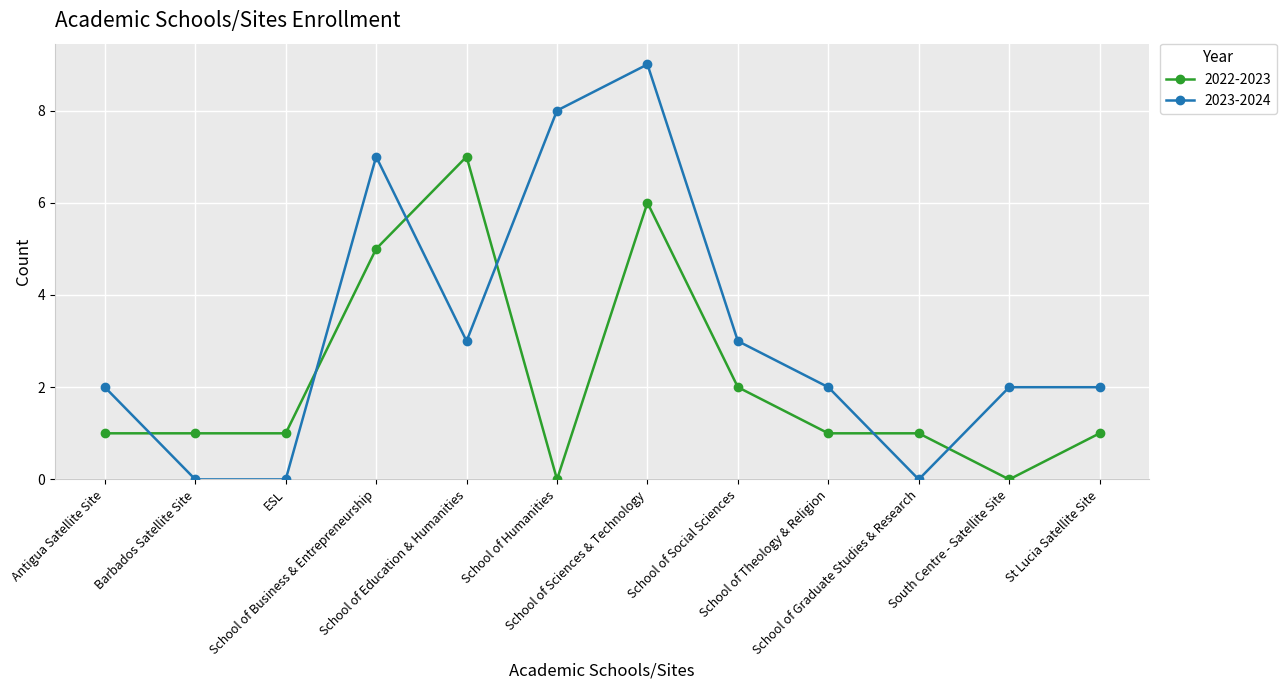

Reading right to left, extract all data points from this chart.

2022-2023: St Lucia Satellite Site=1	South Centre - Satellite Site=0	School of Graduate Studies & Research=1	School of Theology & Religion=1	School of Social Sciences=2	School of Sciences & Technology=6	School of Humanities=0	School of Education & Humanities=7	School of Business & Entrepreneurship=5	ESL=1	Barbados Satellite Site=1	Antigua Satellite Site=1
2023-2024: St Lucia Satellite Site=2	South Centre - Satellite Site=2	School of Graduate Studies & Research=0	School of Theology & Religion=2	School of Social Sciences=3	School of Sciences & Technology=9	School of Humanities=8	School of Education & Humanities=3	School of Business & Entrepreneurship=7	ESL=0	Barbados Satellite Site=0	Antigua Satellite Site=2